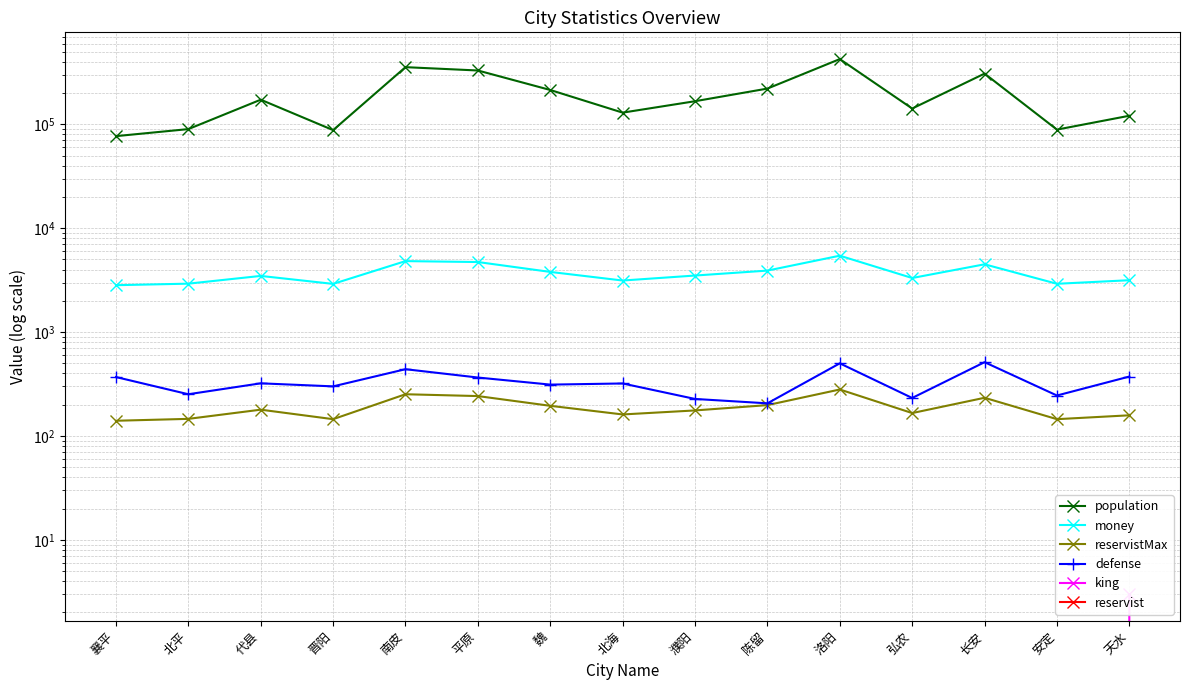

Which category has the lowest value across all series?

代县